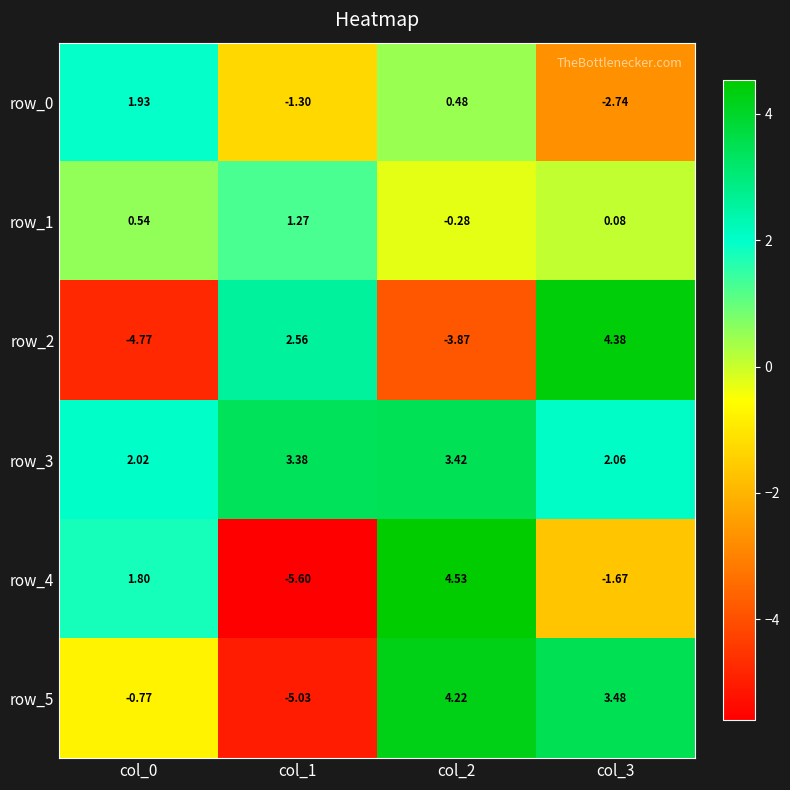

The row_2 series shows 4.4 at col_3. True or false?

True